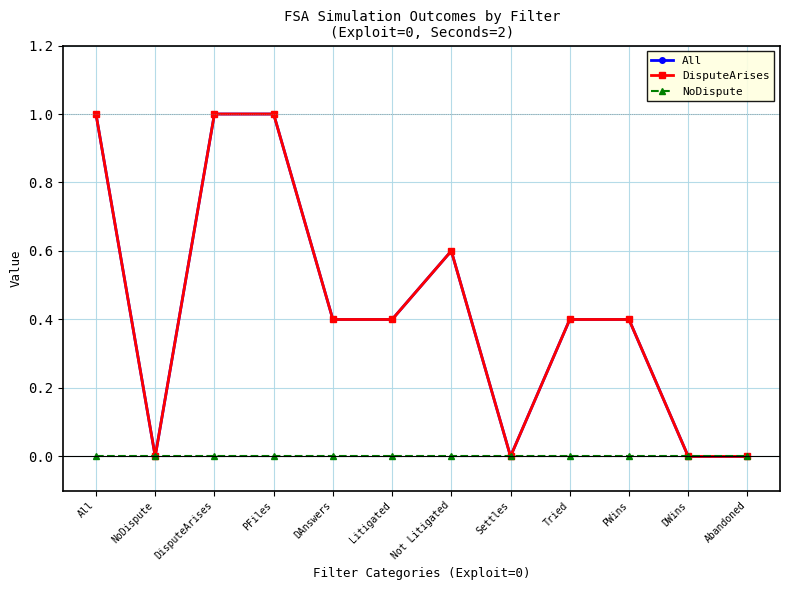

Does the chart have visible grid lines?

Yes